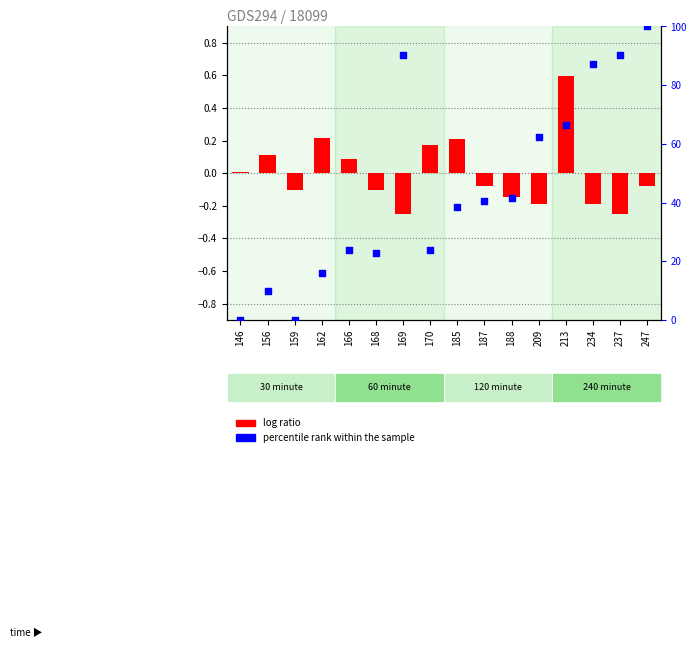

Which series has the largest Y range (max minus min)?

percentile rank within the sample